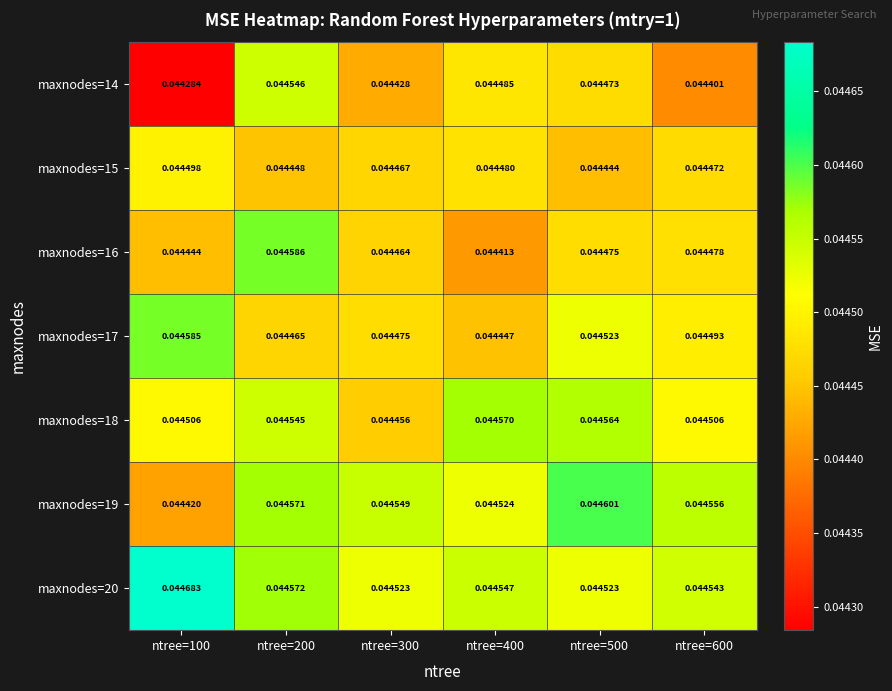

Is the value of maxnodes=14 at ntree=300 greater than the value of maxnodes=16 at ntree=200?

No